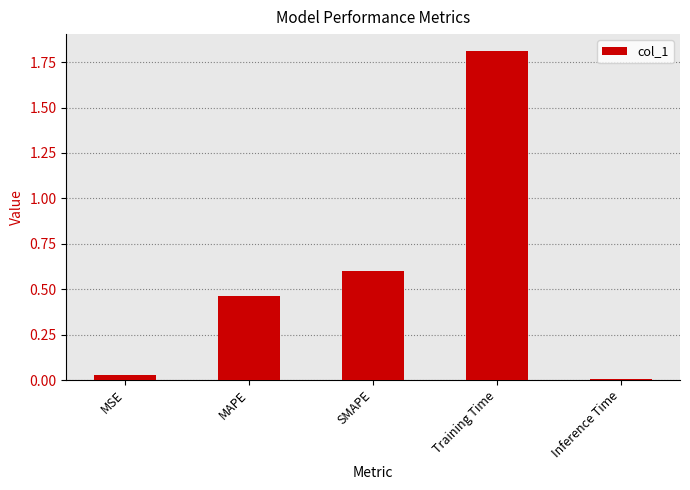

Rank the categories by value from highest to lowest.

Training Time, SMAPE, MAPE, MSE, Inference Time